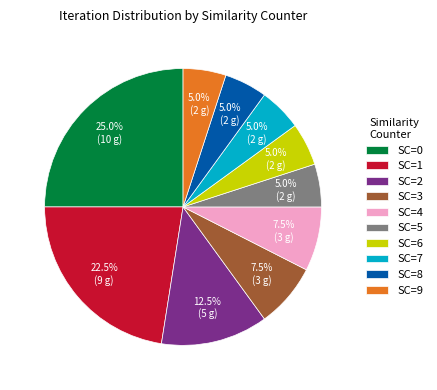

How many segments does this pie chart have?

10